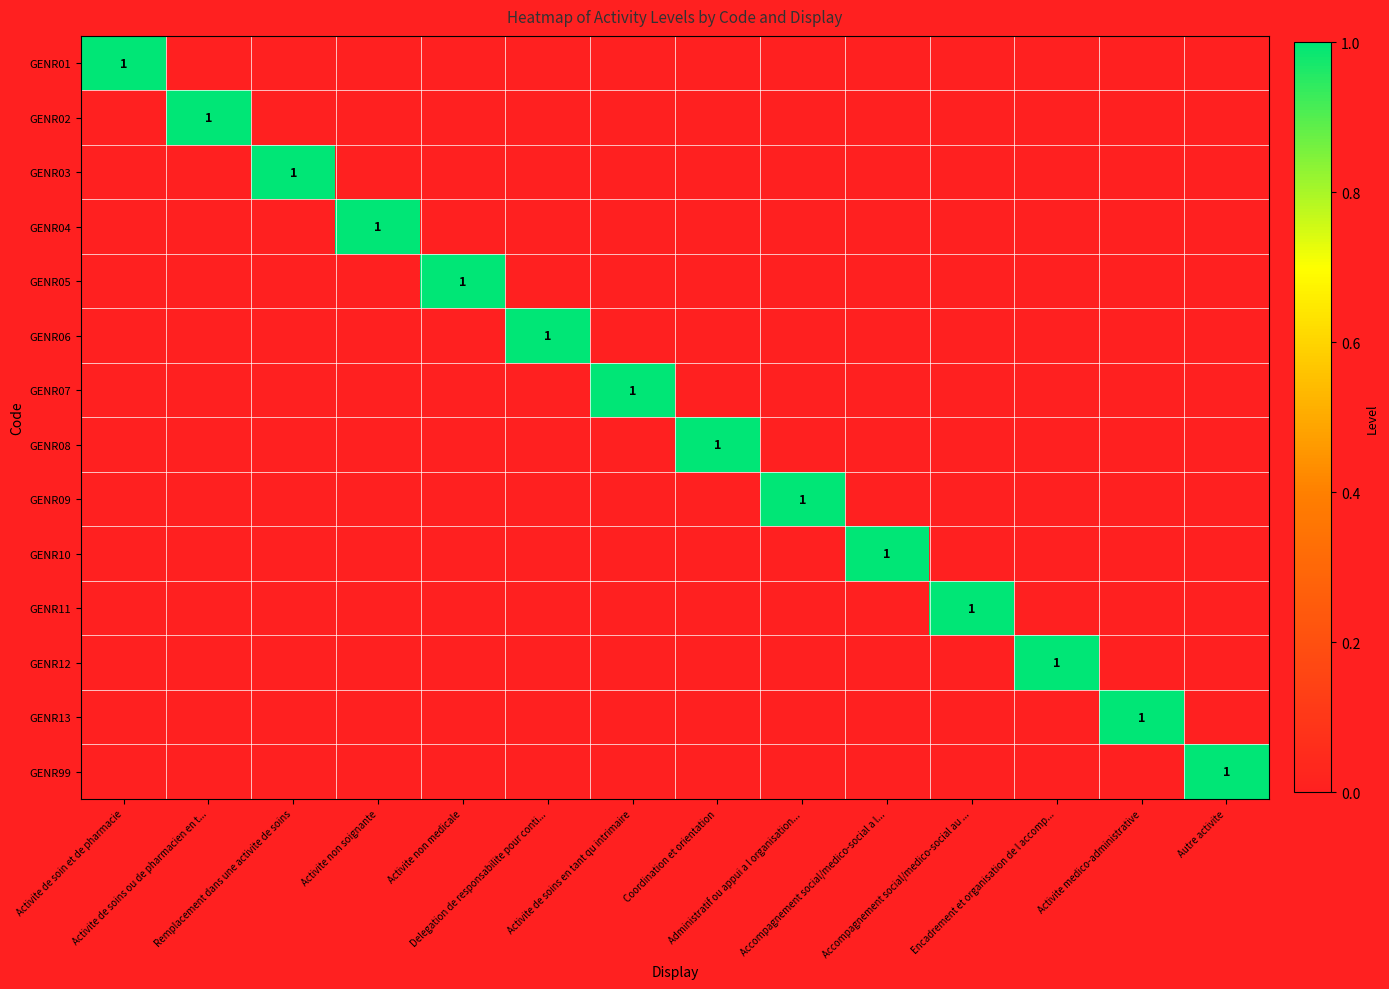

How many values in the GENR11 series exceed 0?

1